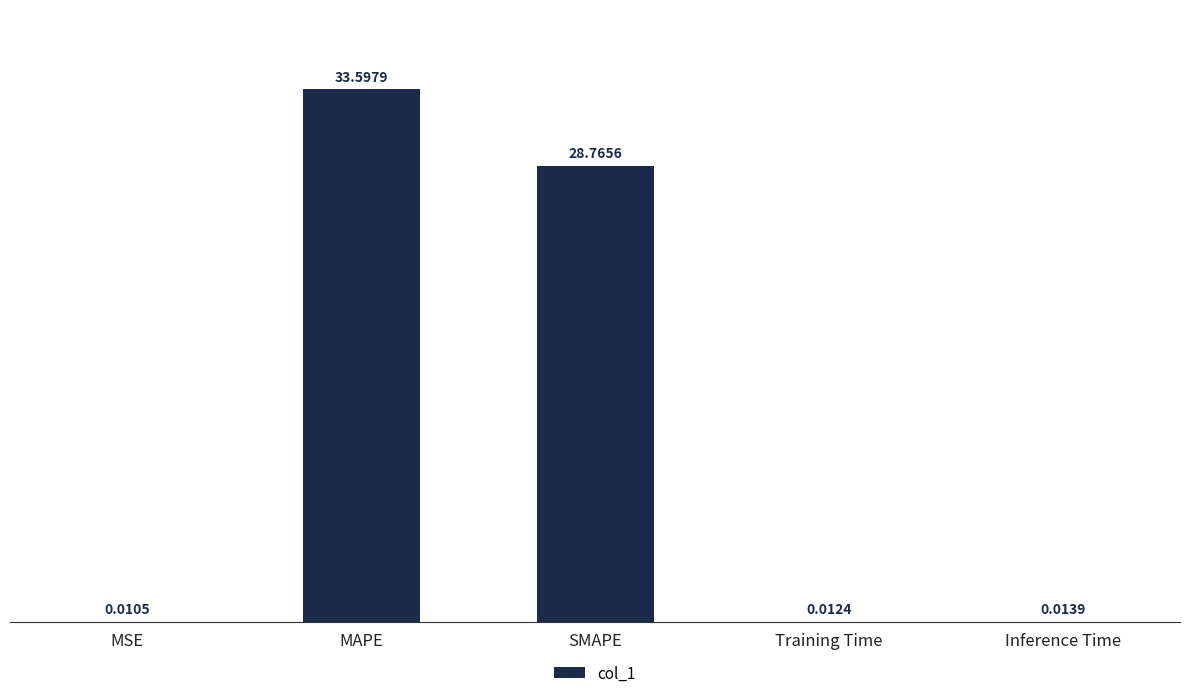

What is the change in value from SMAPE to Training Time?

-28.8